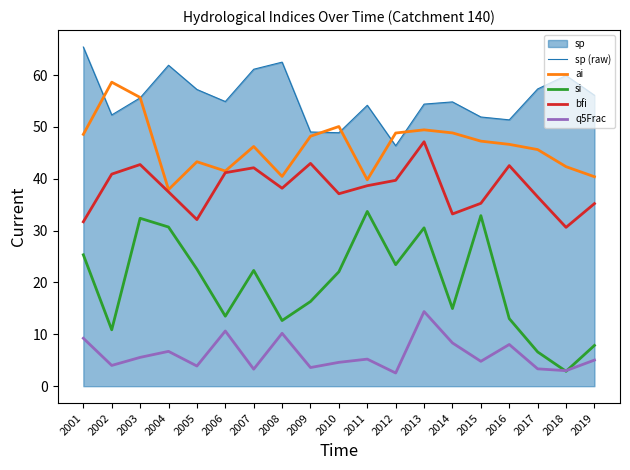

Read the q5Frac value at 2010.

4.6